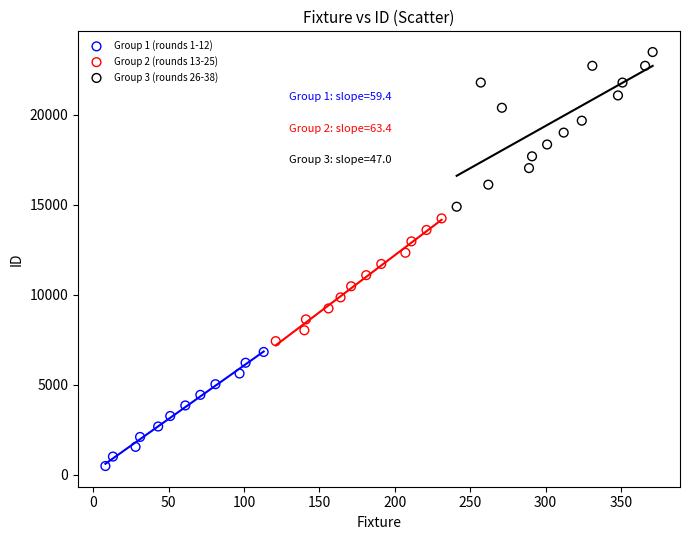

Which series reaches the maximum Y coordinate?

Group 3 (rounds 26-38)